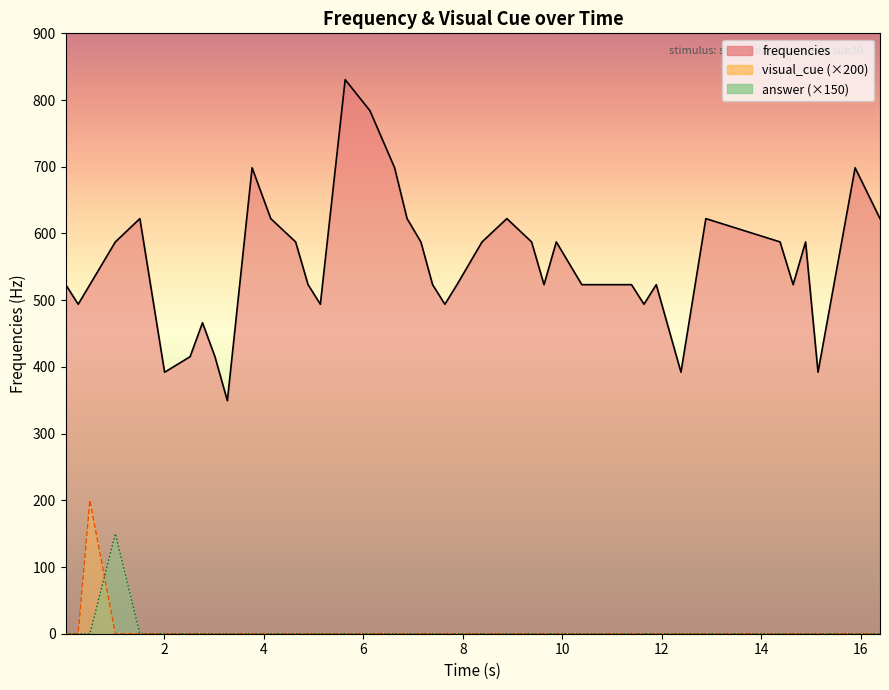

How many interior local peaks does the frequencies series have?

10